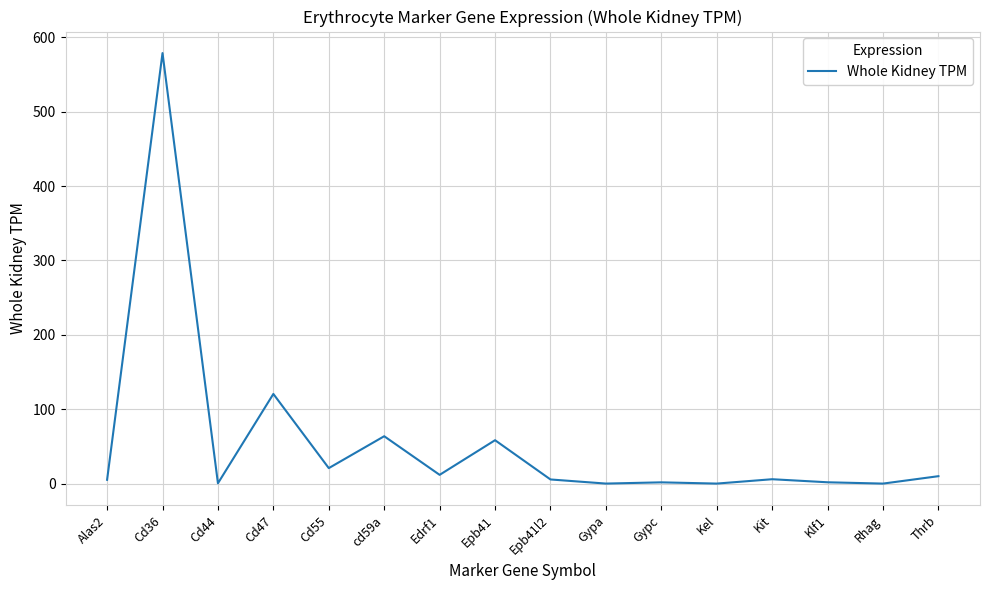

The chart shows a value of 0.0 at Gypa. True or false?

True